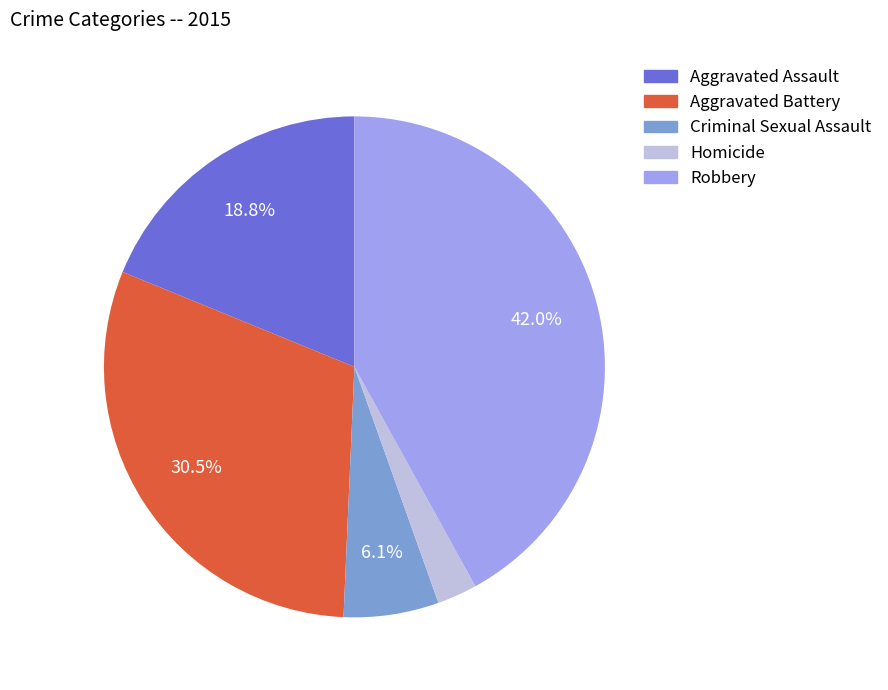

Does Aggravated Battery represent more than half of the total?

No